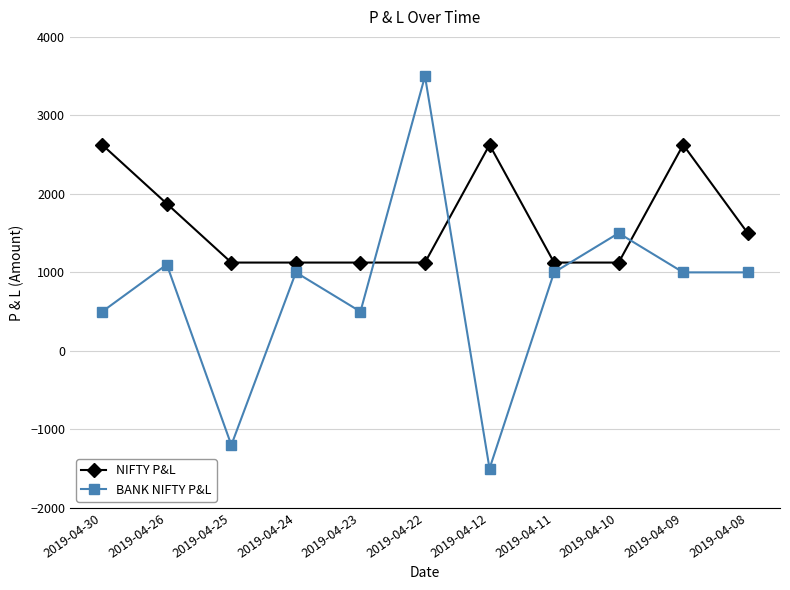

Rank the series by their average value, from highest to lowest.

NIFTY P&L, BANK NIFTY P&L